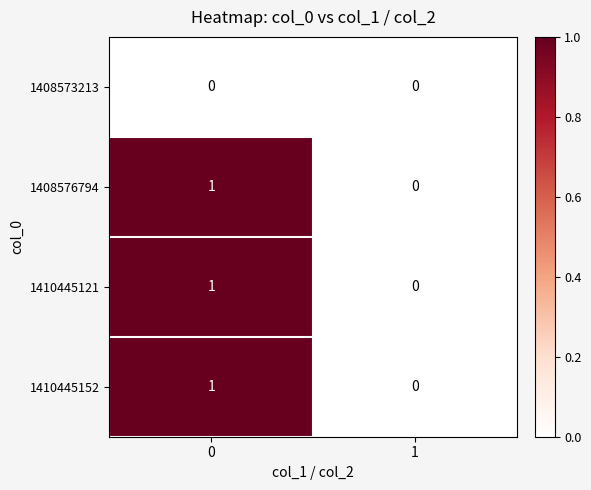

Reading left to right, extract all data points from this chart.

1408573213: 0	0
1408576794: 1	0
1410445121: 1	0
1410445152: 1	0